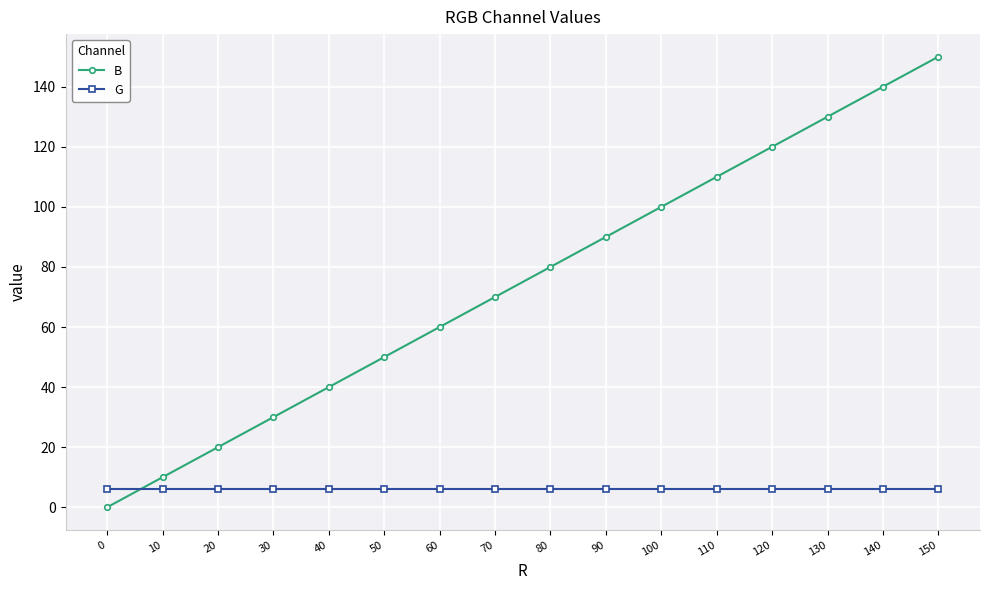

Which series has the widest spread of values?

B